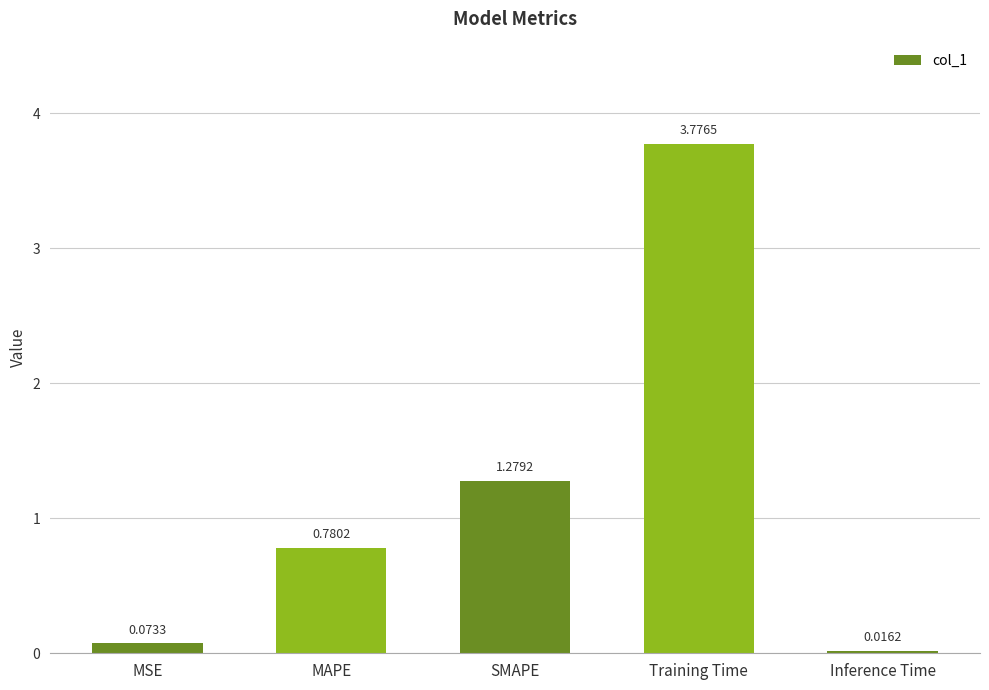

Rank the categories by value from lowest to highest.

Inference Time, MSE, MAPE, SMAPE, Training Time